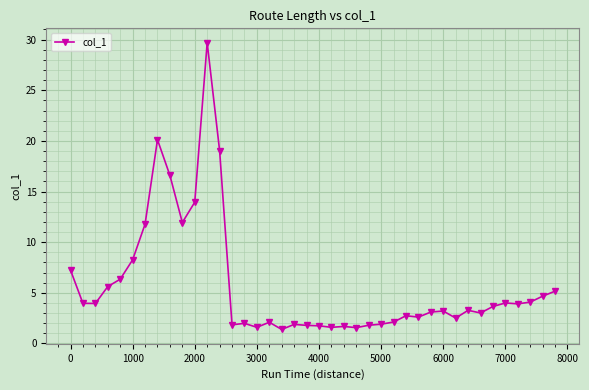

What is the maximum value shown in the chart?

29.7